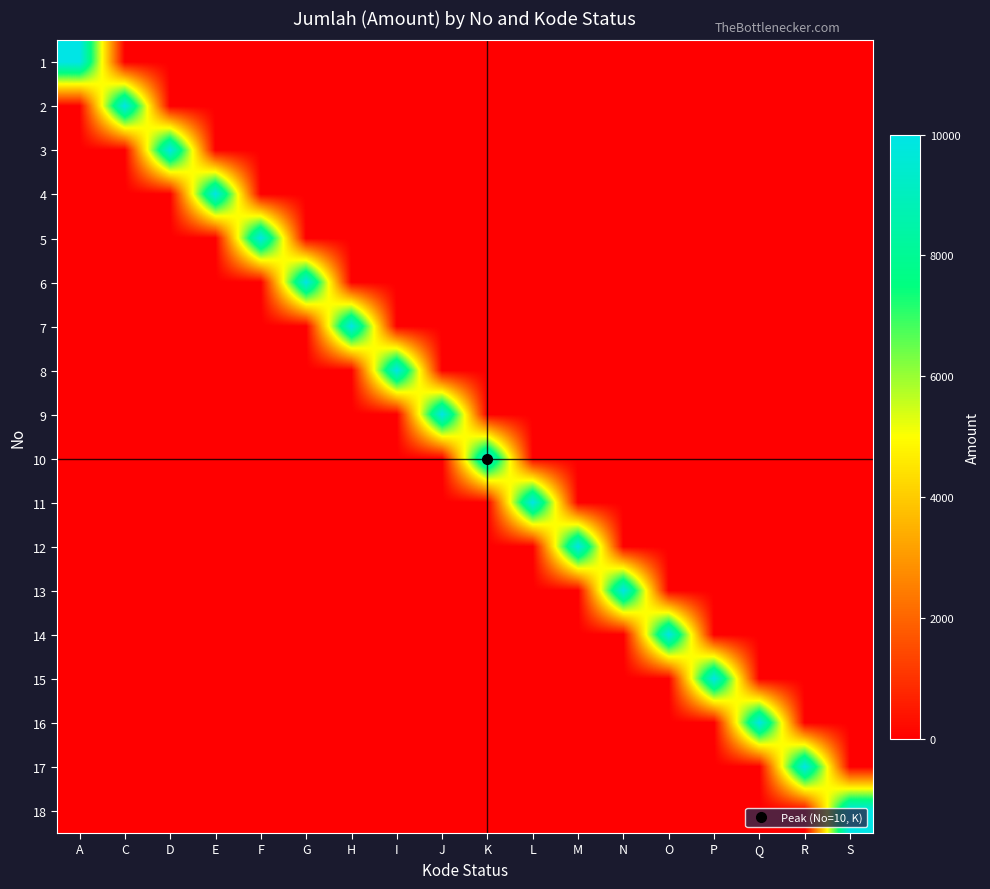

At L, list the series in order from largest to smallest.

11, 1, 2, 3, 4, 5, 6, 7, 8, 9, 10, 12, 13, 14, 15, 16, 17, 18